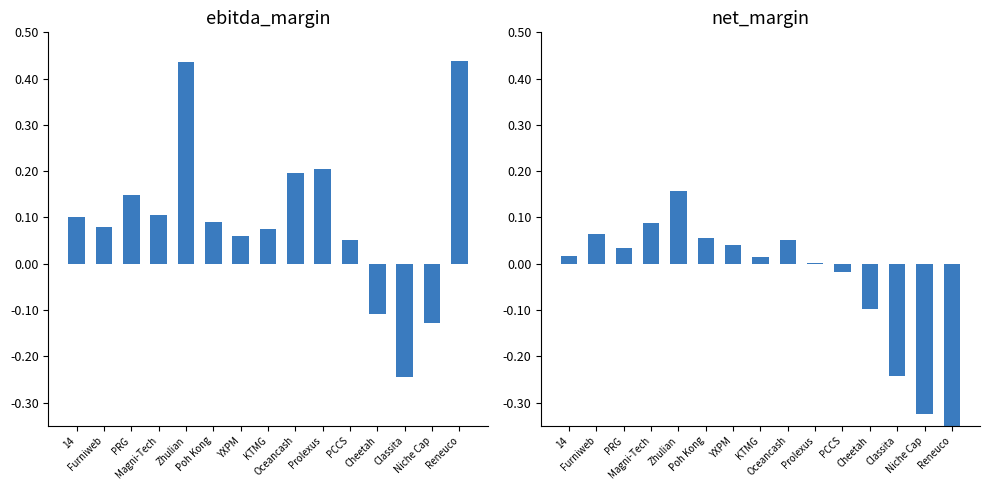

List the labels in order of ebitda_margin value, largest first.

Reneuco, Zhulian, Prolexus, Oceancash, PRG, Magni-Tech, 14, Poh Kong, Furniweb, KTMG, YXPM, PCCS, Cheetah, Niche Cap, Classita